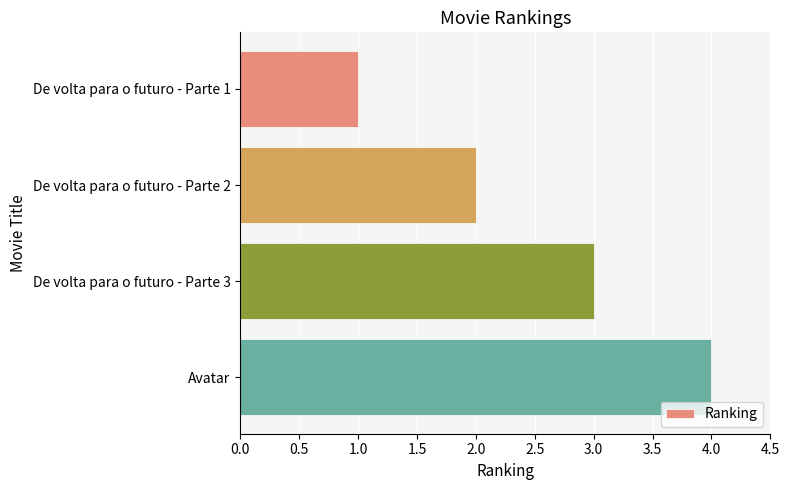

List the labels in order of value, largest first.

Avatar, De volta para o futuro - Parte 3, De volta para o futuro - Parte 2, De volta para o futuro - Parte 1